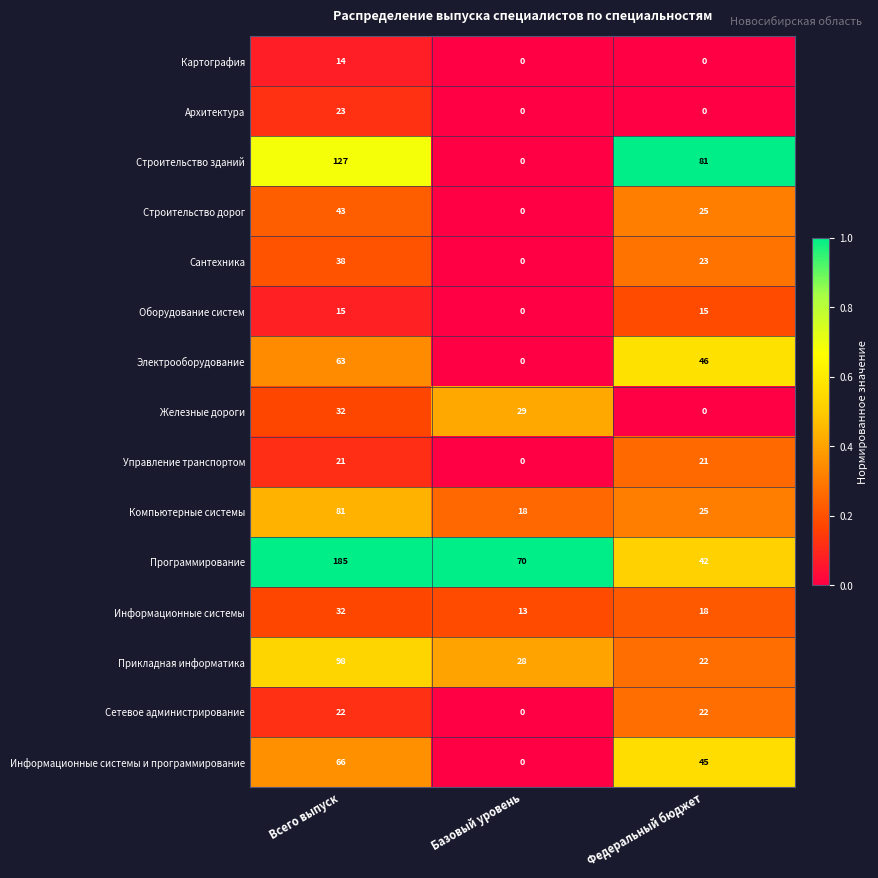

What is the average value of the Сетевое администрирование series?

15